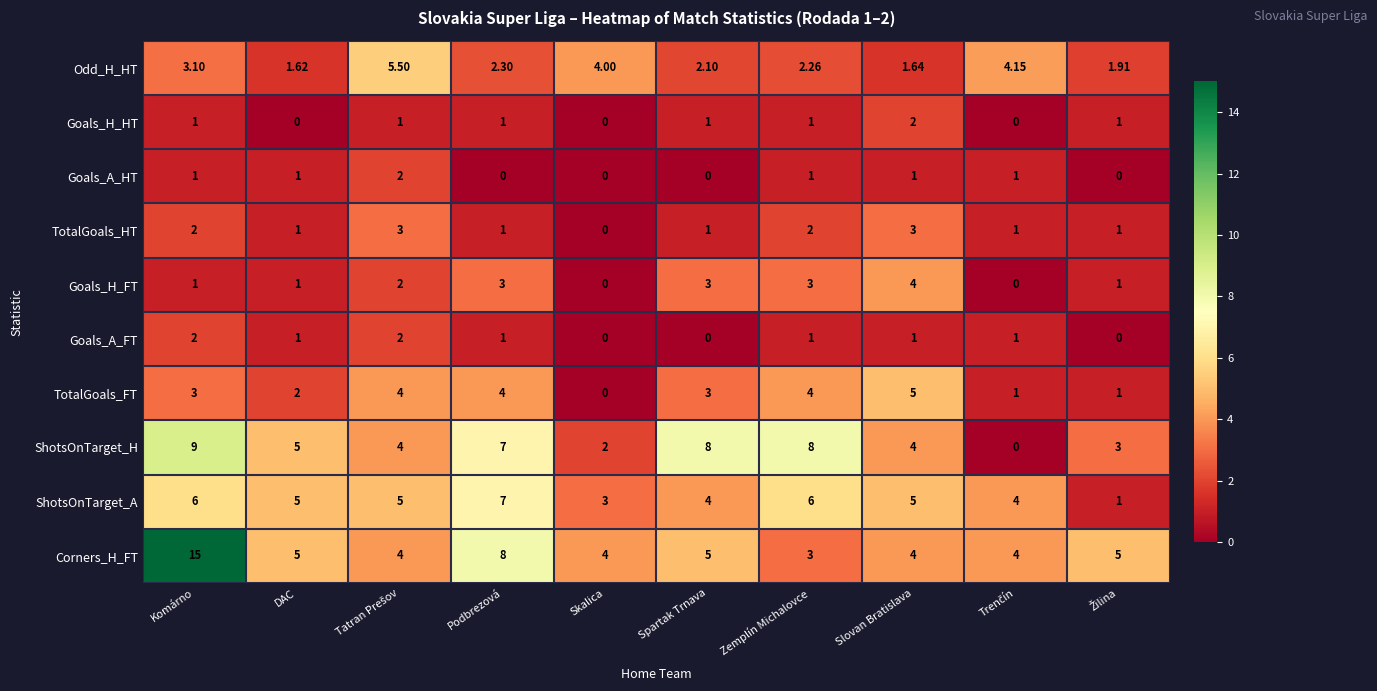

Between Skalica and Zemplín Michalovce, which series saw the biggest shift?

ShotsOnTarget_H